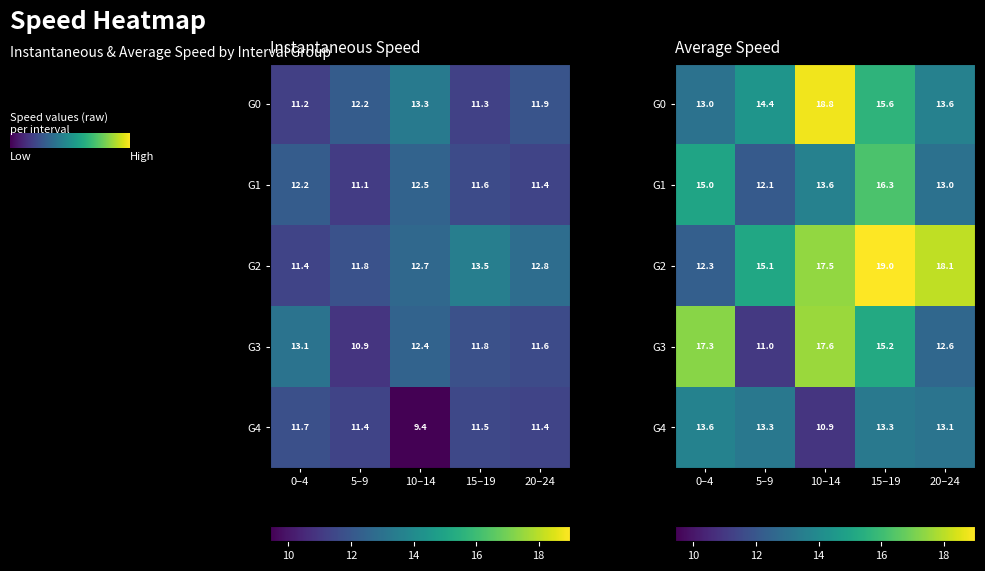

Which series has the largest total across all categories?

avgspeed